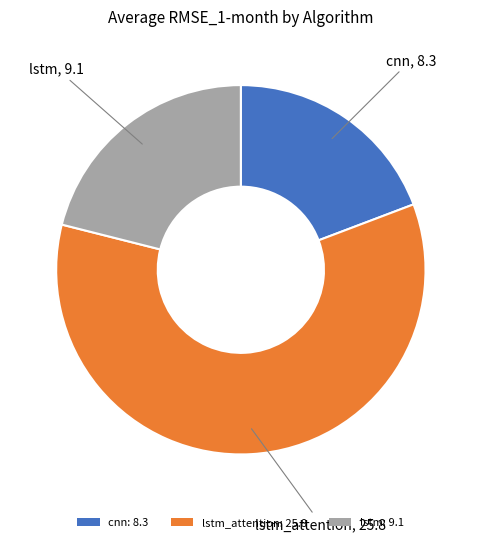

How many slices are in this pie chart?

3